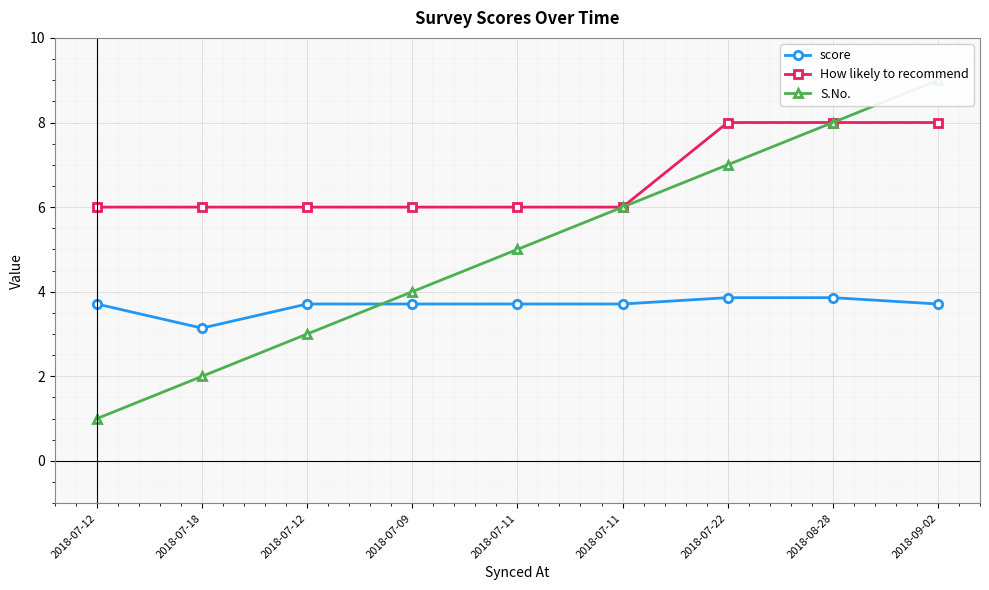

Reading right to left, list all the values displayed in this chart.

score: 3.7	3.9	3.9	3.7	3.7	3.7	3.7	3.1	3.7
How likely to recommend: 8.0	8.0	8.0	6.0	6.0	6.0	6.0	6.0	6.0
S.No.: 9.0	8.0	7.0	6.0	5.0	4.0	3.0	2.0	1.0